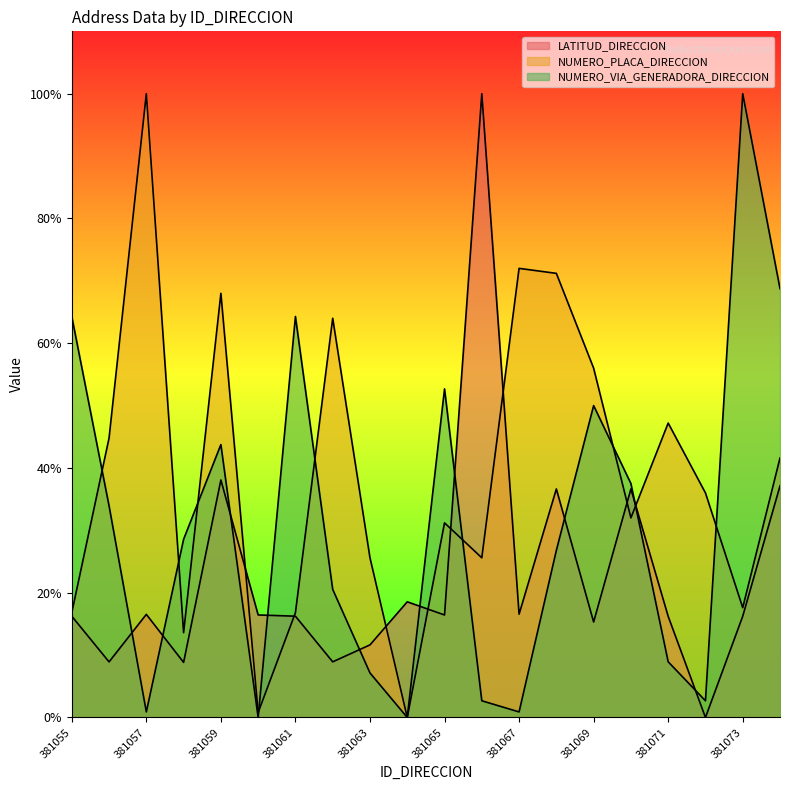

What is the sum of all NUMERO_VIA_GENERADORA_DIRECCION values?

61.4